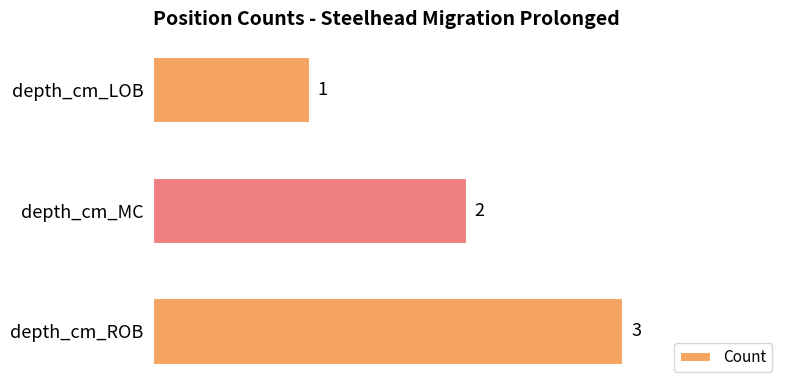

Approximately how many times larger is the value at depth_cm_MC compared to depth_cm_LOB?

2.0